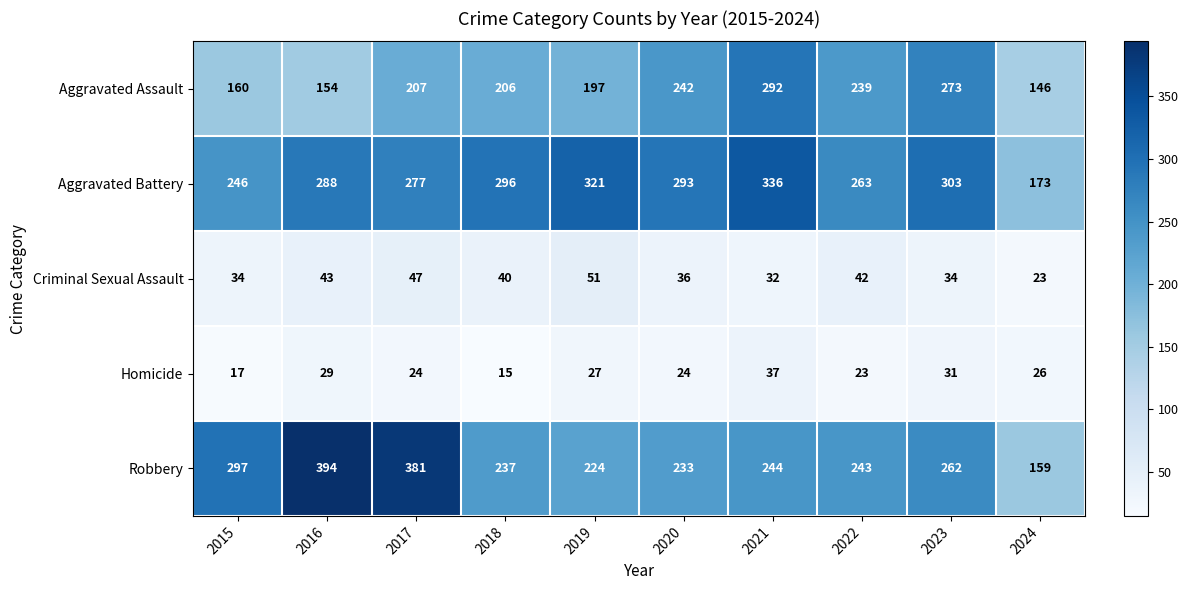

List the labels in order of Robbery value, smallest first.

2024, 2019, 2020, 2018, 2022, 2021, 2023, 2015, 2017, 2016